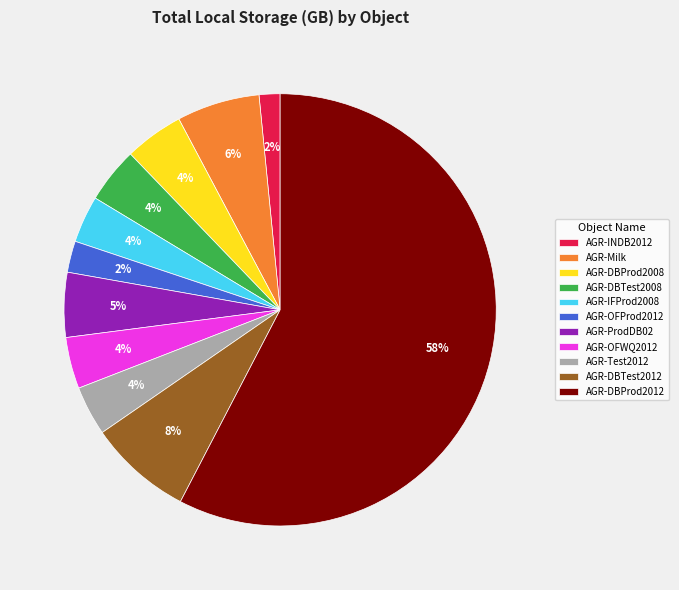

Is there any slice that represents more than half of the pie?

Yes